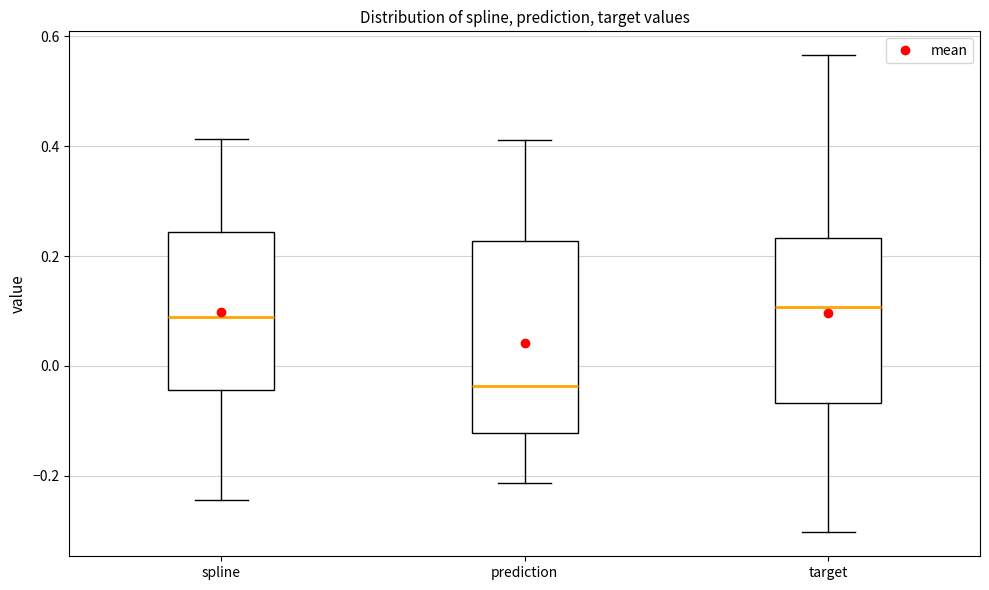

Where is the lower edge of the box for spline on the y-axis? The values are not printed on the chart, so give them approximately, as read against the axis.

-0.04